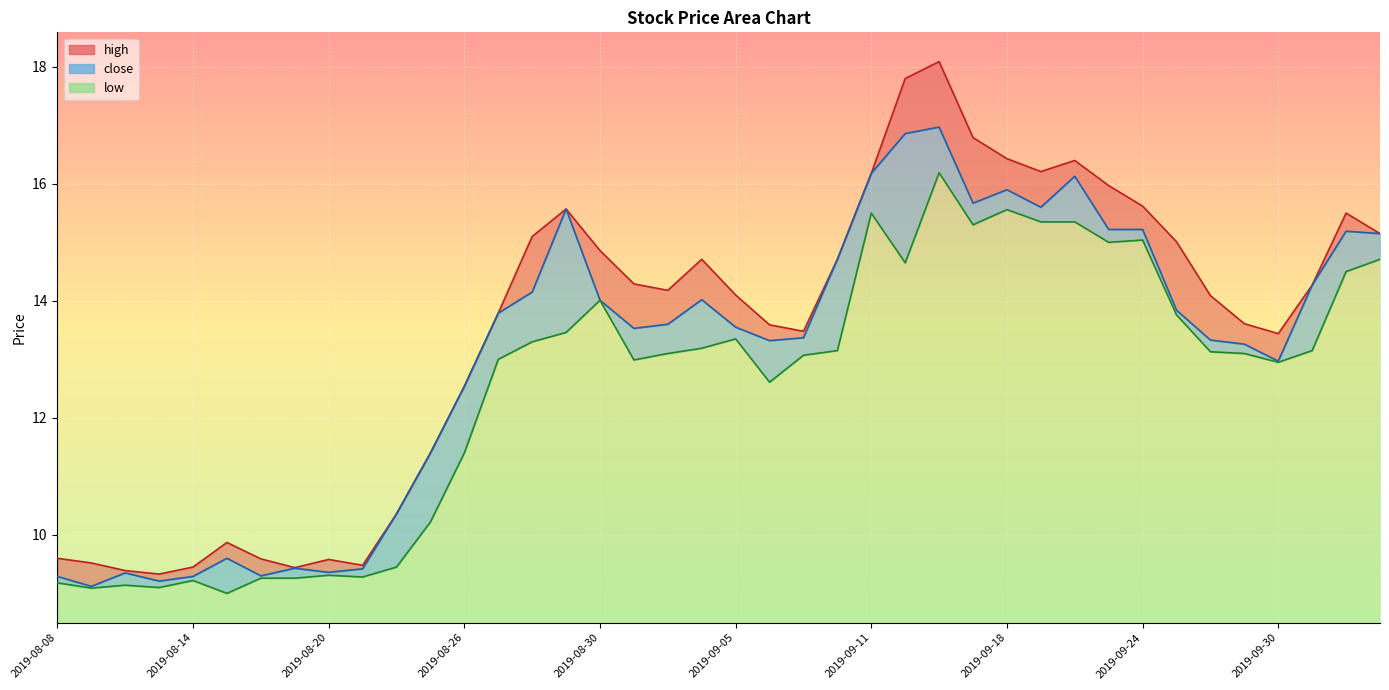

What is the label of the 20th point from the right?

2019-09-05